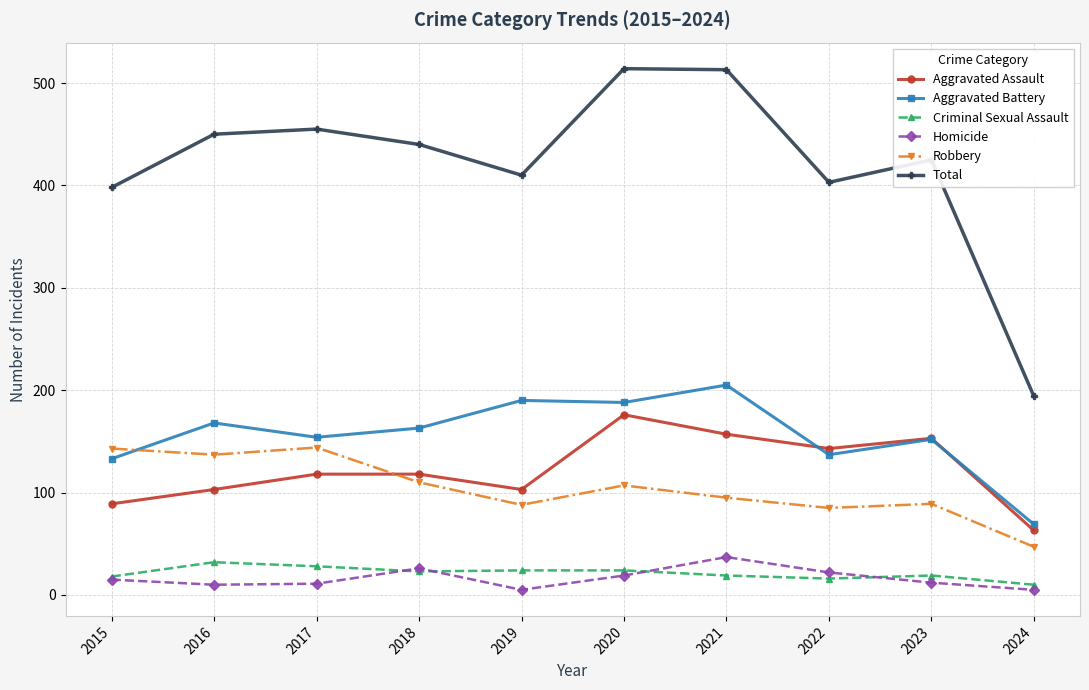

What is the difference between the Aggravated Assault values at 2019 and 2020?

73